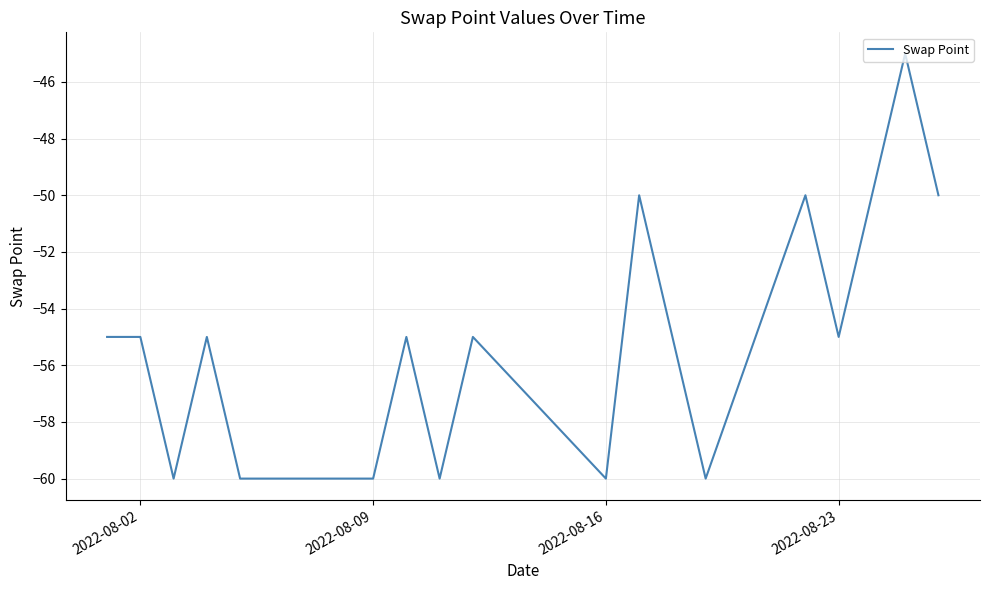

What is the difference between the maximum and minimum values?

15